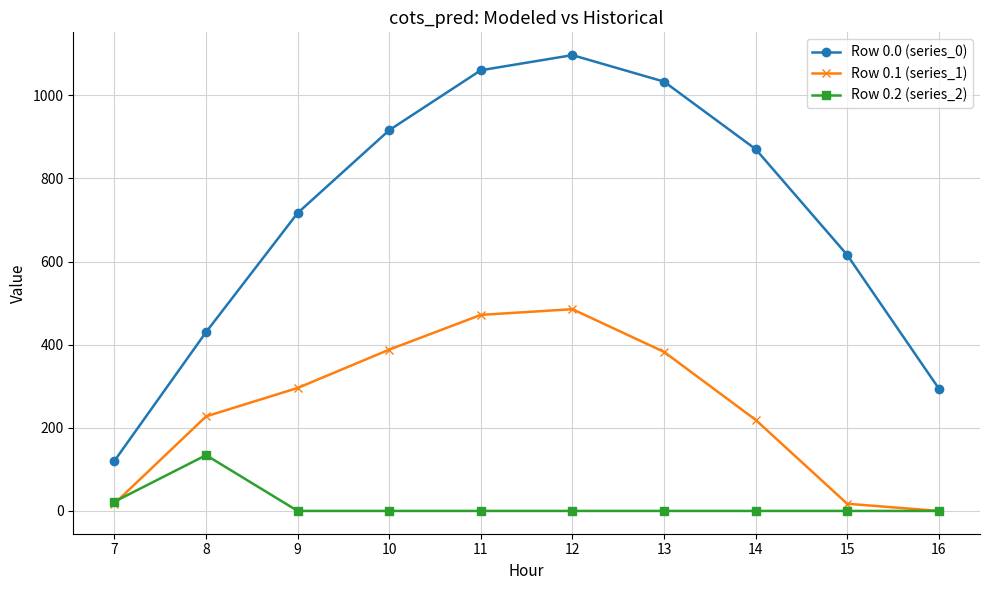

What is the total value across all series at 13?

1415.6